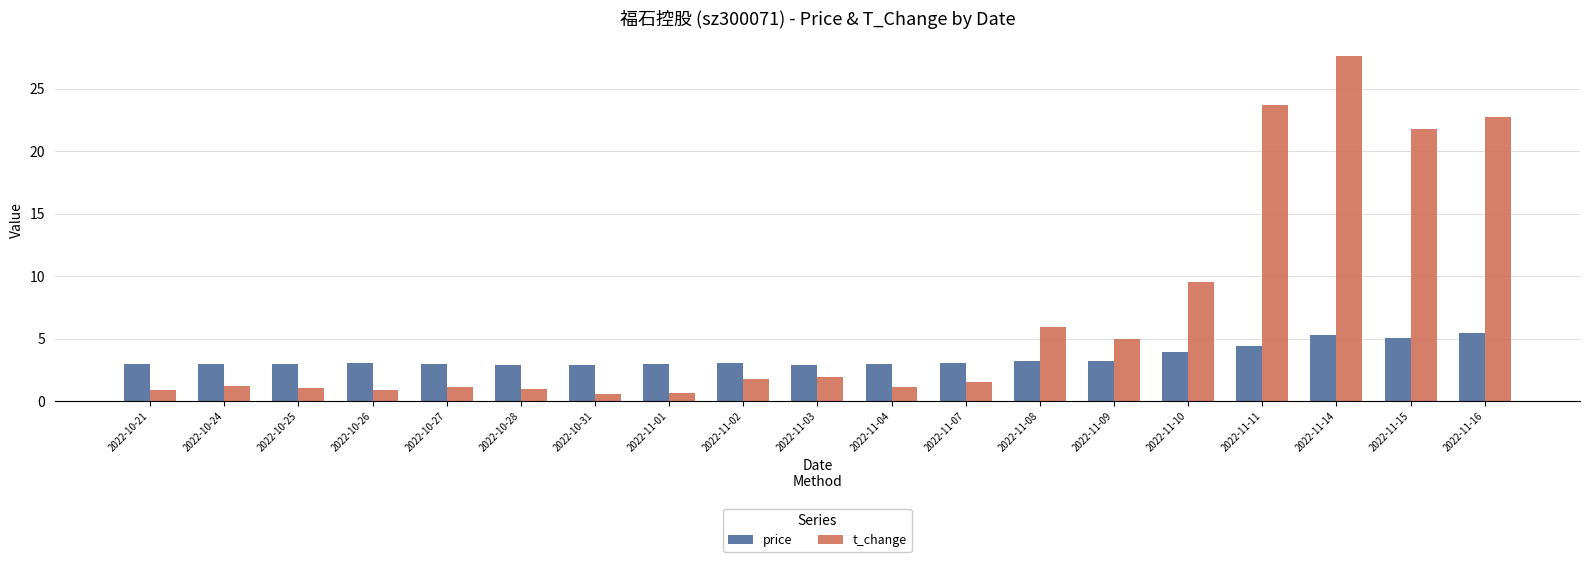

Is the value of t_change at 2022-10-26 greater than the value of price at 2022-11-08?

No